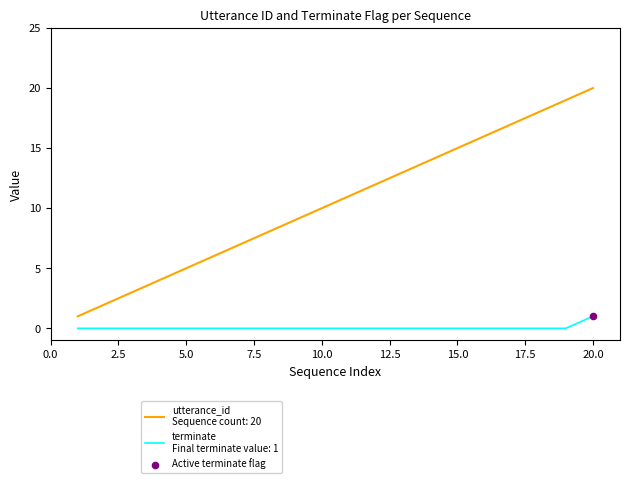

What is the maximum value shown in the chart?

20